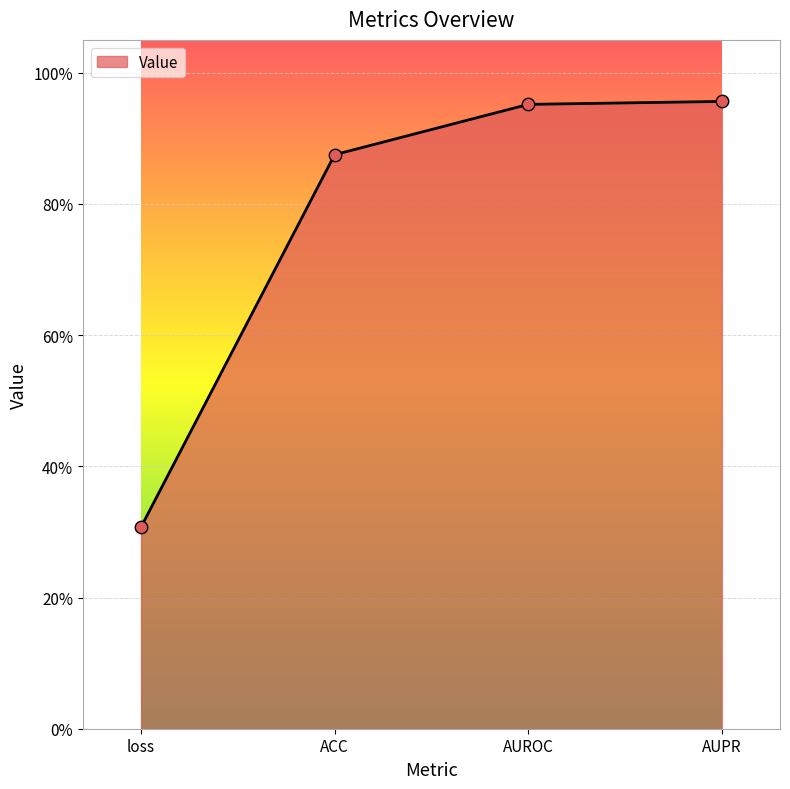

What is the change in value from loss to ACC?

+0.6